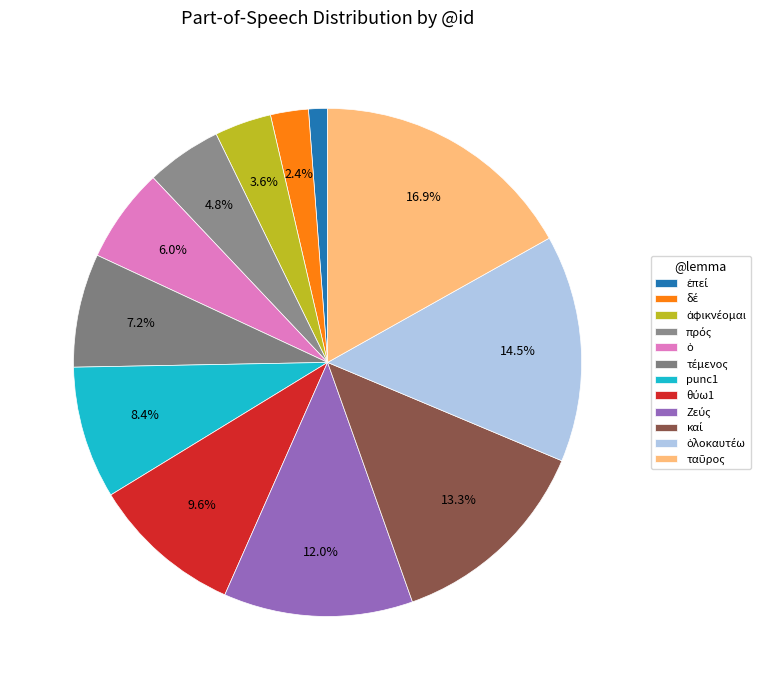

What portion of the pie excludes punc1?

91.6%